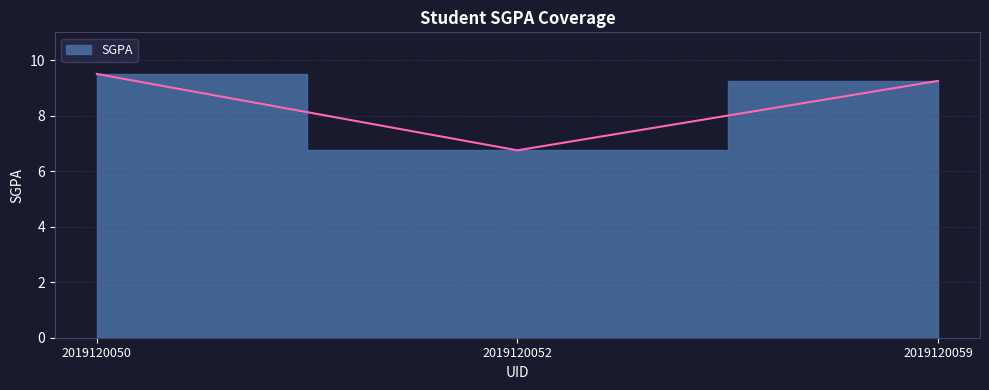

What is the approximate value at 2019120050?

9.5